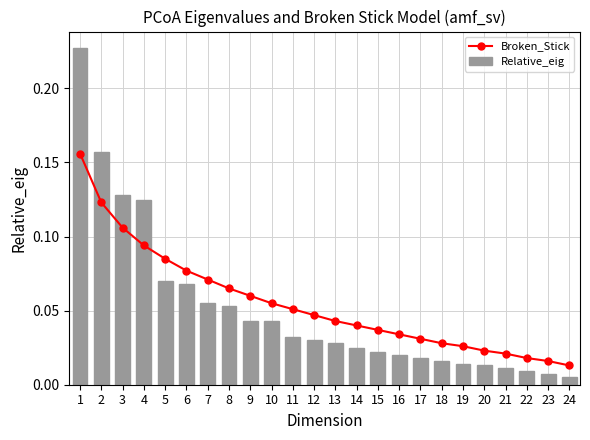

At which category is the sum across all series the highest?

1